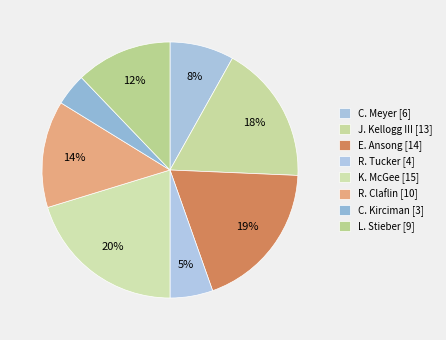

How many slices are in this pie chart?

8